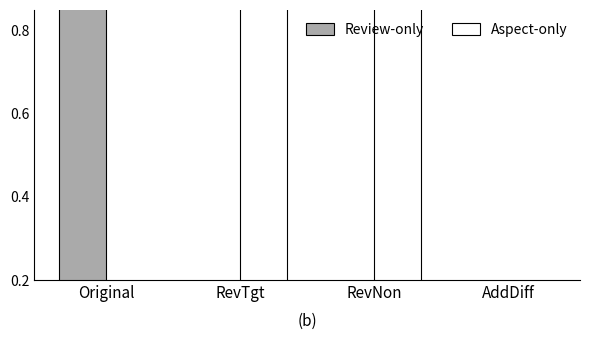

What is the difference between the Aspect-only values at AddDiff and RevTgt?

1